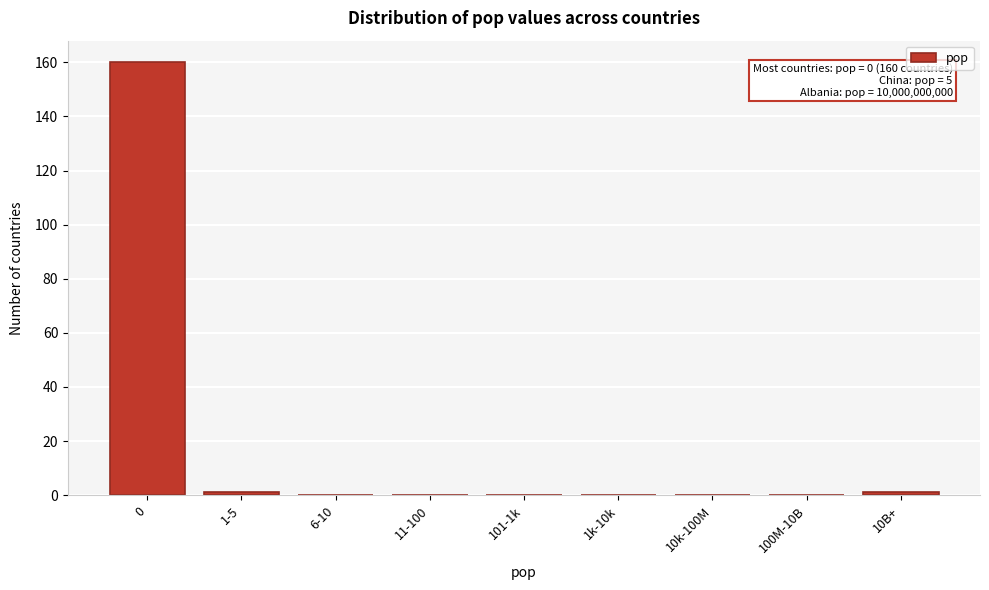

What is the sum of all values?

162